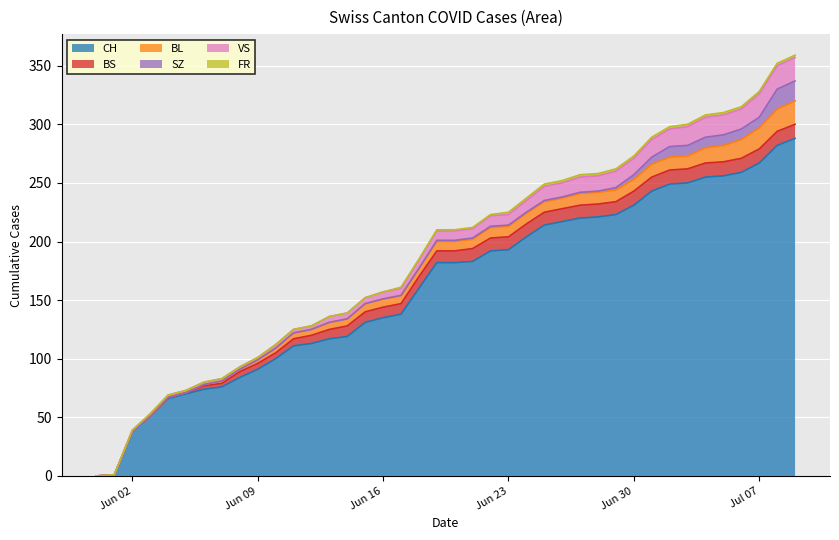

Between which two adjacent categories do BL and BS first intersect?

2020-07-03 and 2020-07-04